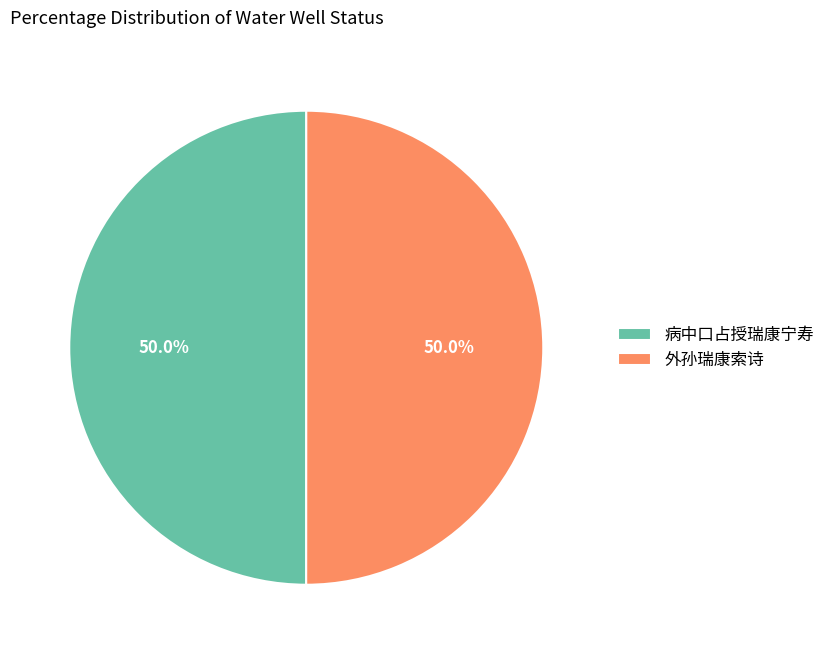

Is the sum of 病中口占授瑞康宁寿 and 外孙瑞康索诗 greater than half?

Yes